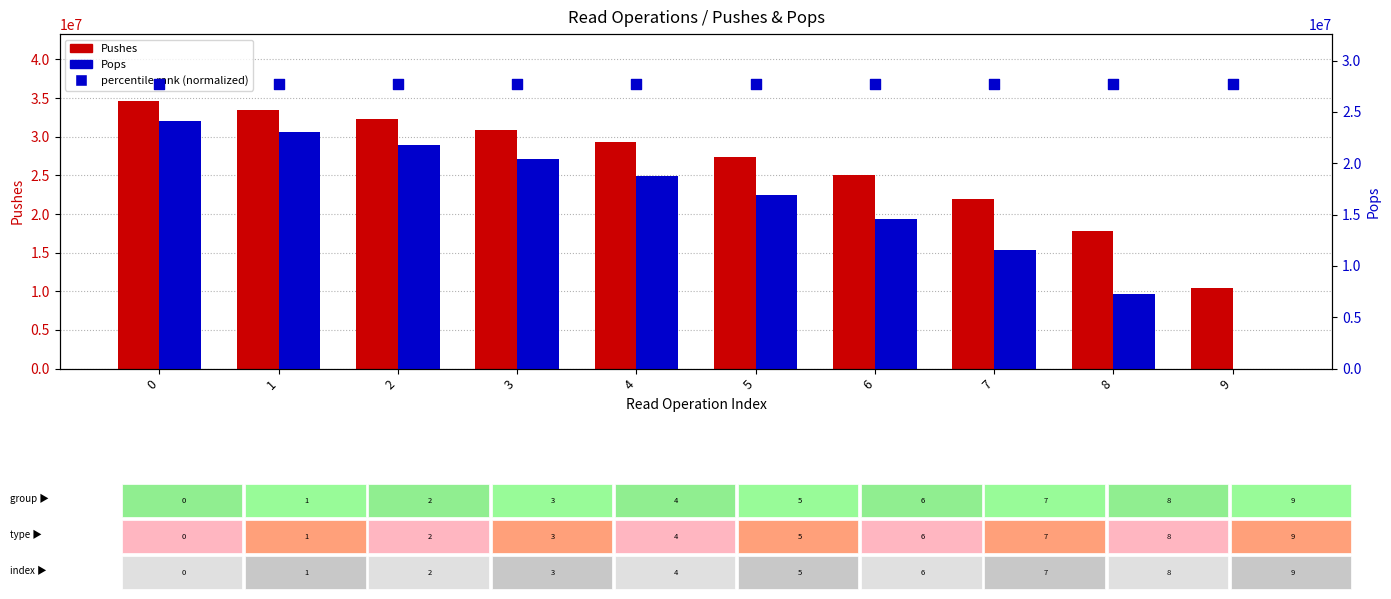

Is the value of Pops at 3 greater than the value of Pushes at 4?

No